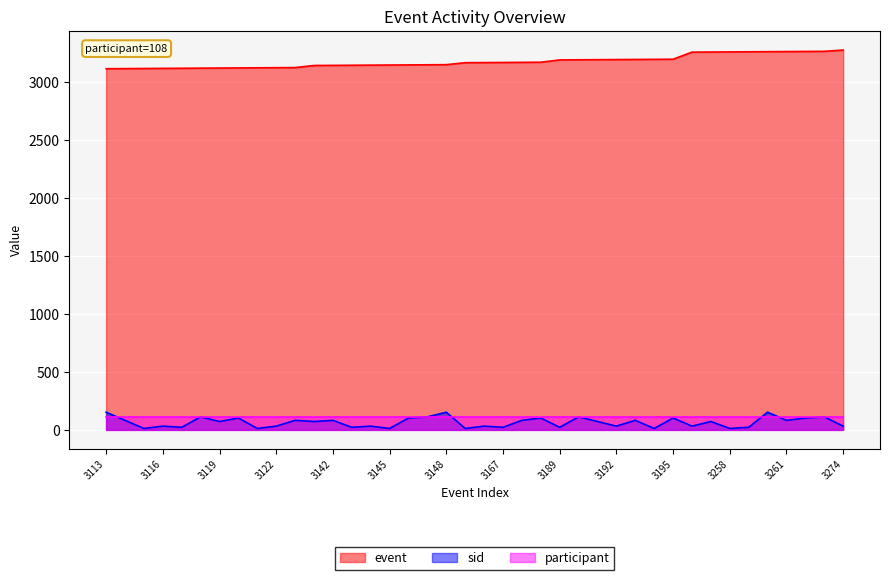

Where is the first local minimum for sid?

3115